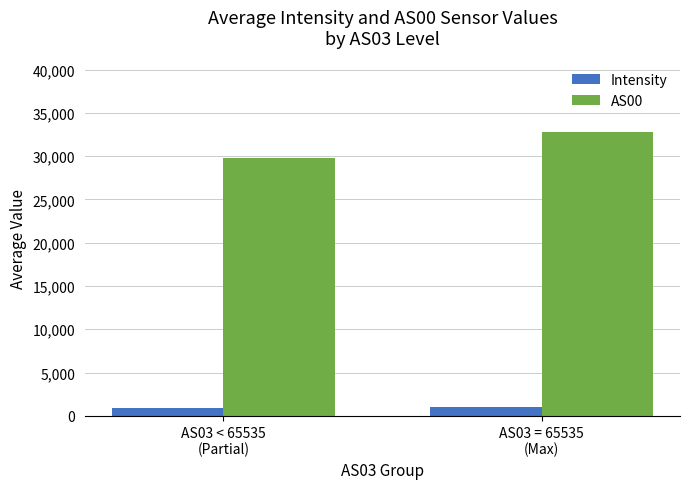

What is the label of the 2nd bar from the left?

AS03 = 65535
(Max)